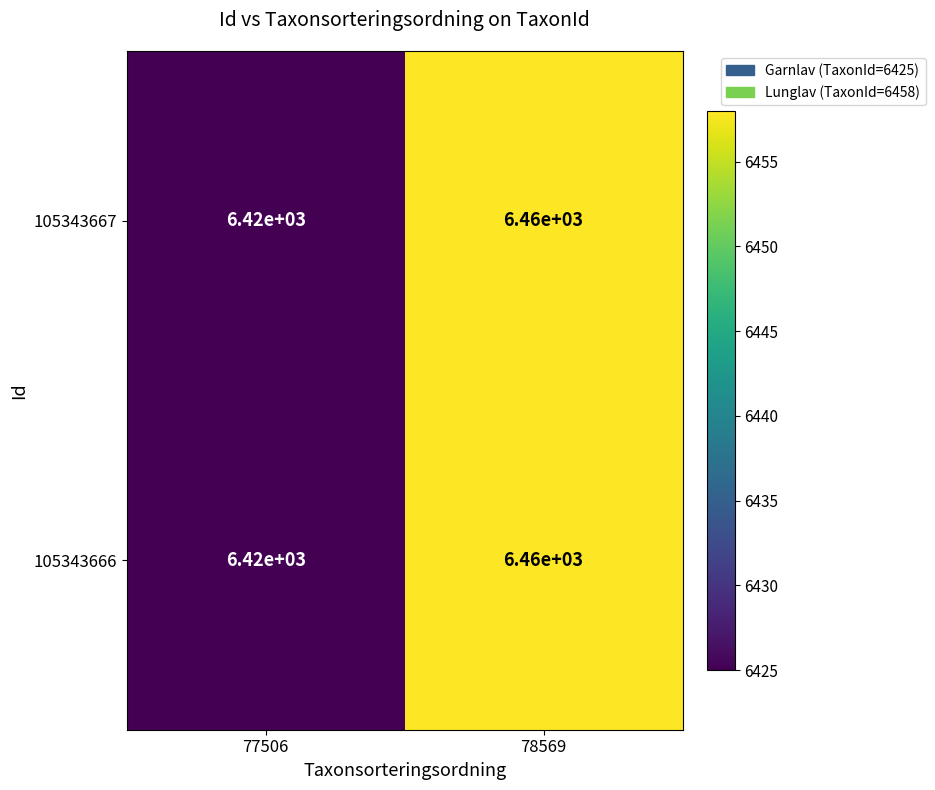

At how many categories does at least one series exceed 6454?

1